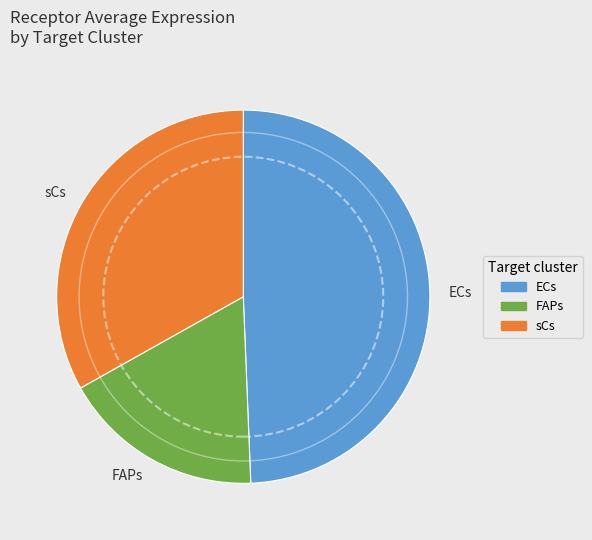

What is the ratio of the value at sCs to the value at FAPs?

1.9